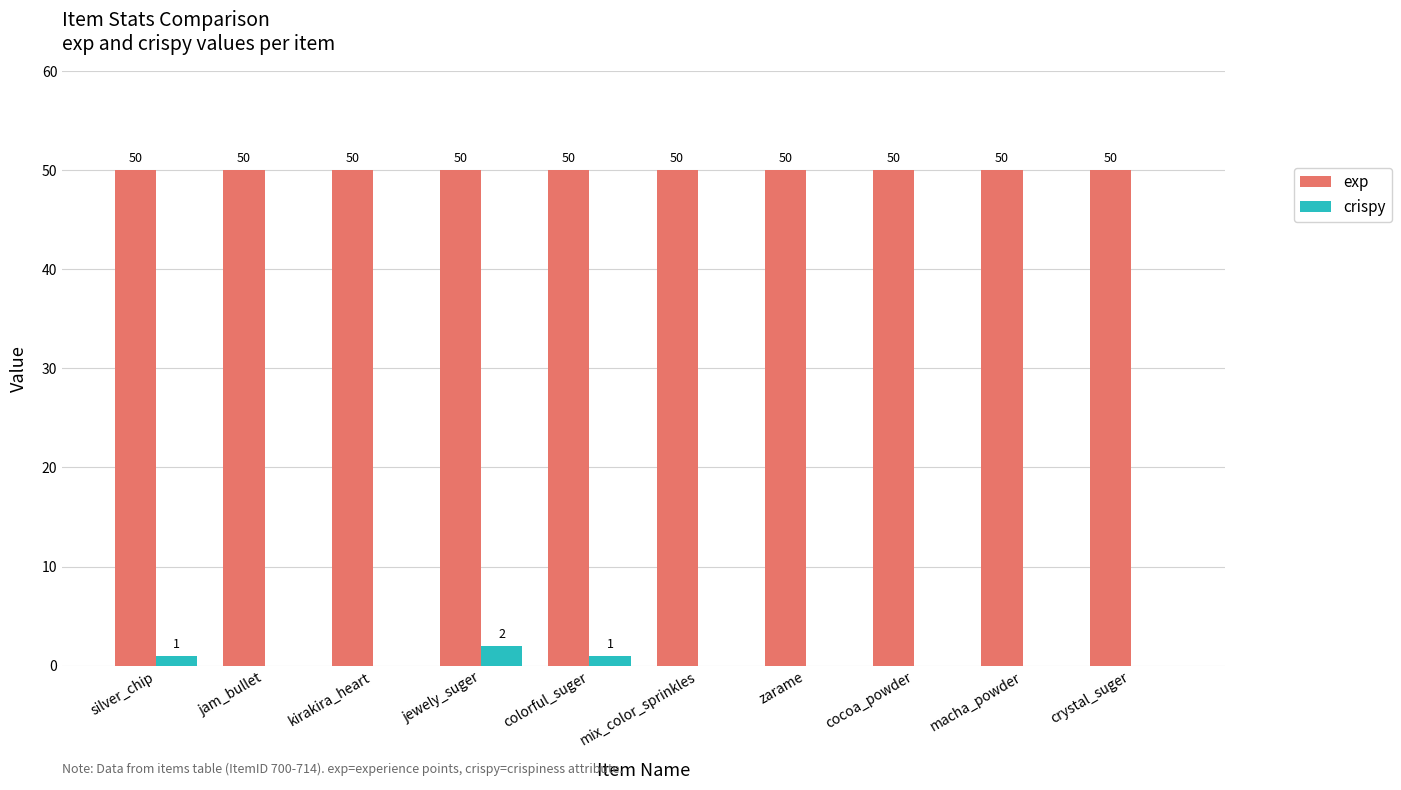

Which category has the highest value in the crispy series?

jewely_suger